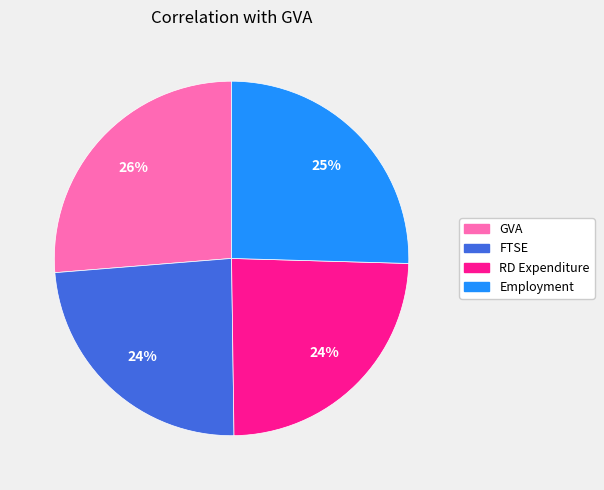

Is it true that Employment is 13% of the pie?

False